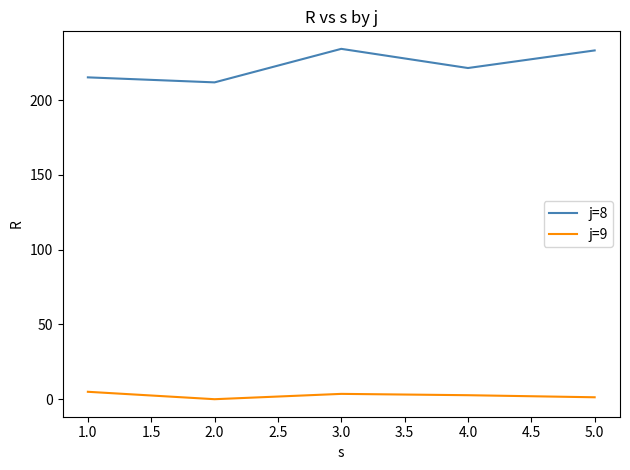

How many lines are shown in the chart?

2